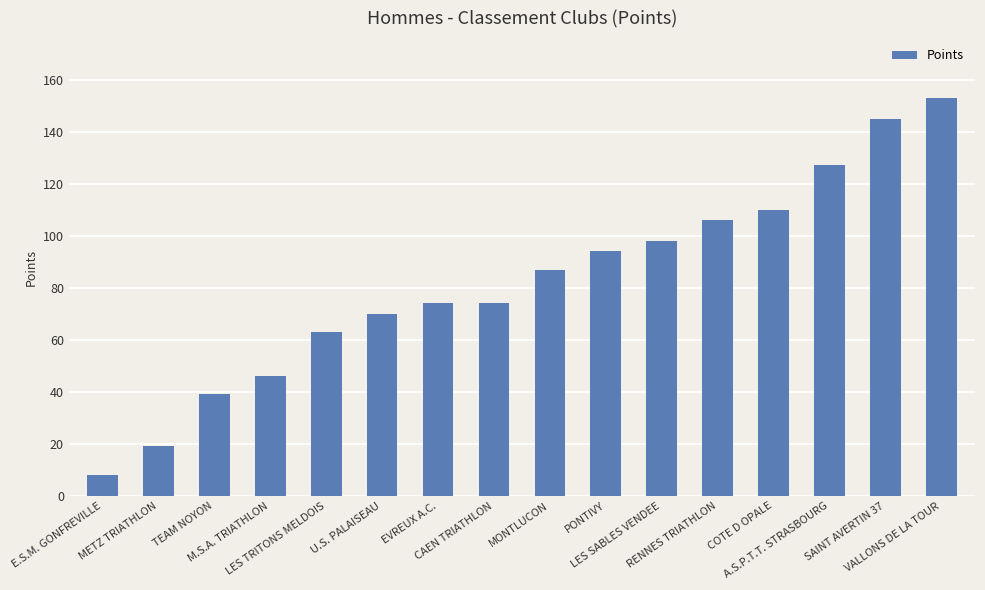

What is the difference between the second highest and second lowest values?

126